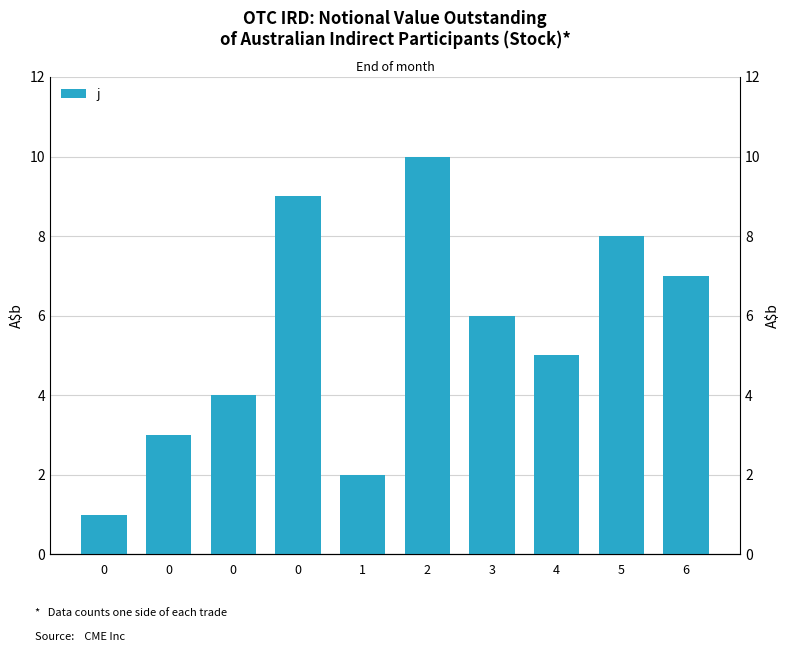

What is the difference between the second highest and minimum values?

8